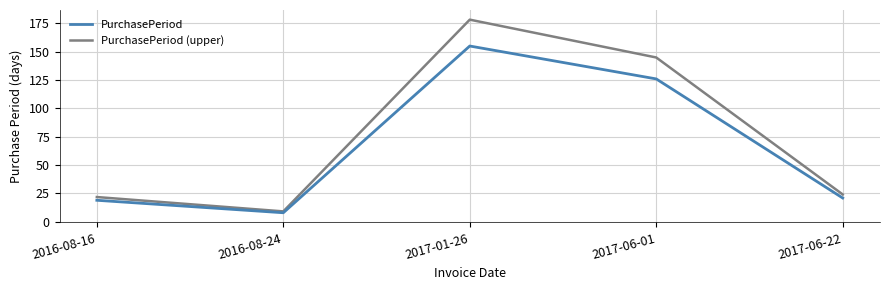

Read the PurchasePeriod value at 2017-06-22.

21.0